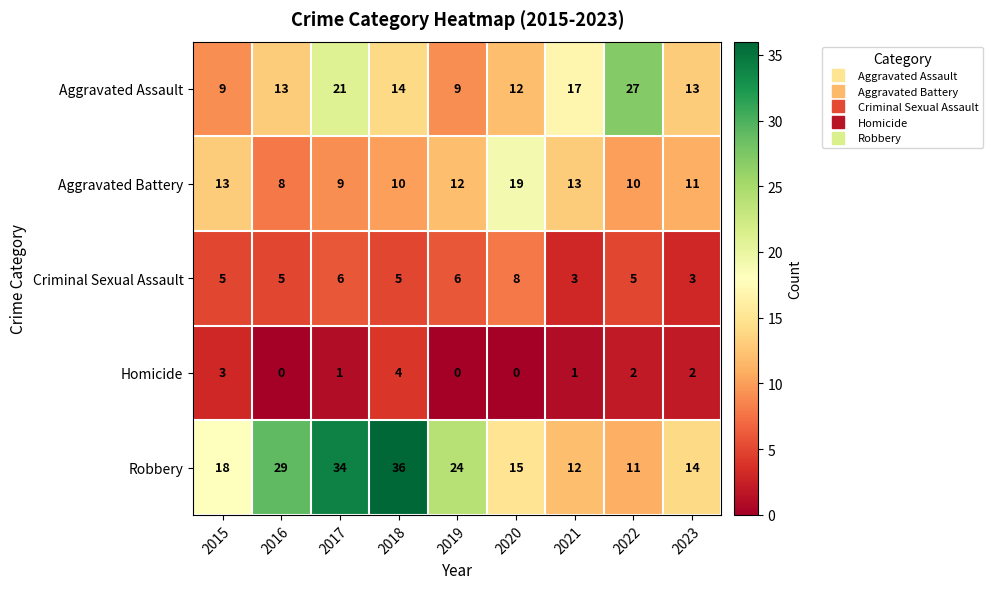

Count the number of data series in this chart.

5